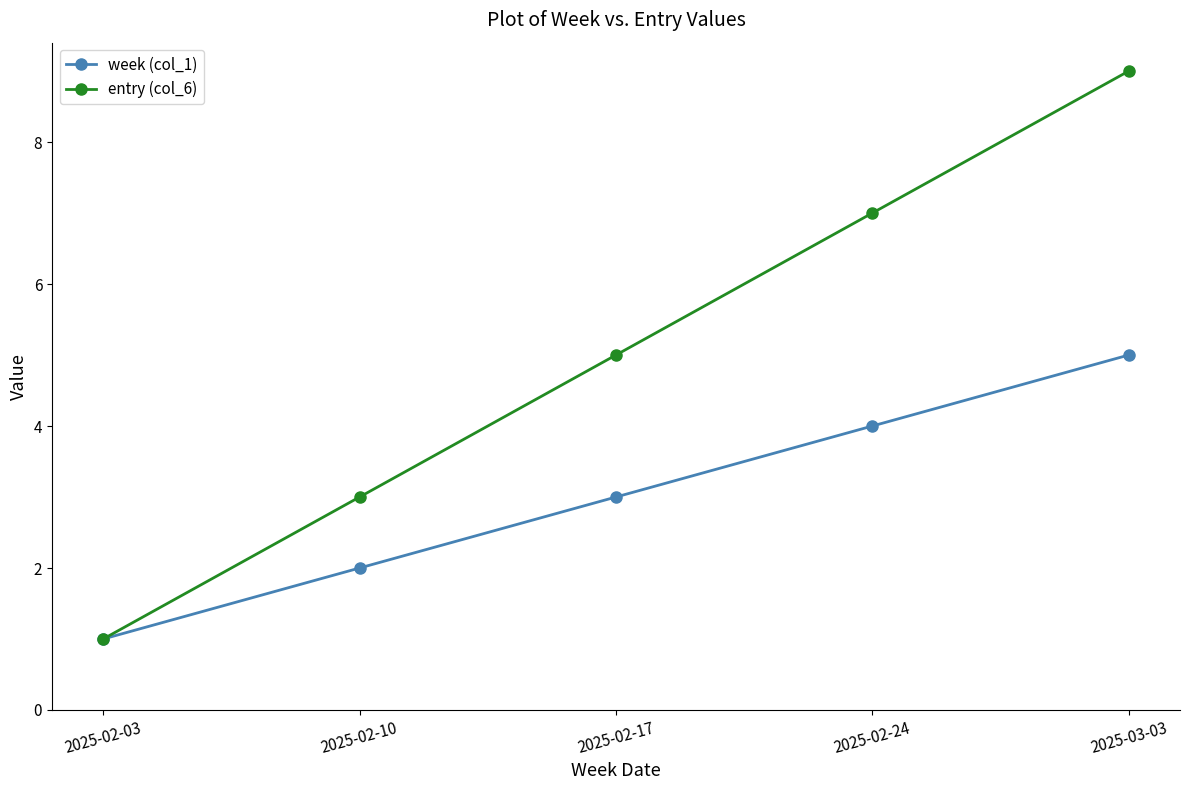

The entry (col_6) series shows 5 at 2025-02-17. True or false?

True